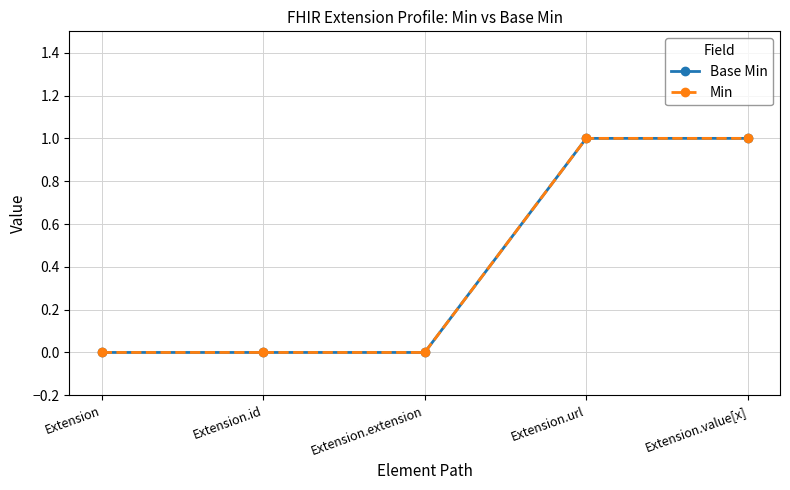

Does the chart have visible grid lines?

Yes